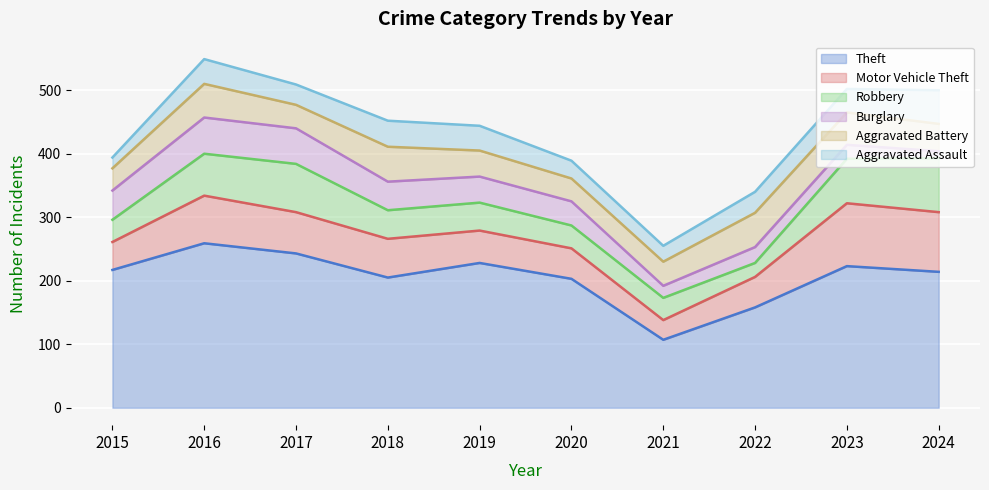

Reading left to right, extract all data points from this chart.

Theft: 2015=217	2016=259	2017=243	2018=205	2019=228	2020=203	2021=107	2022=158	2023=223	2024=214
Motor Vehicle Theft: 2015=44	2016=75	2017=65	2018=61	2019=51	2020=48	2021=31	2022=48	2023=99	2024=94
Robbery: 2015=35	2016=66	2017=76	2018=45	2019=44	2020=36	2021=35	2022=22	2023=70	2024=85
Burglary: 2015=46	2016=57	2017=56	2018=45	2019=41	2020=38	2021=19	2022=25	2023=22	2024=11
Aggravated Battery: 2015=35	2016=53	2017=37	2018=55	2019=41	2020=36	2021=38	2022=54	2023=51	2024=43
Aggravated Assault: 2015=17	2016=39	2017=32	2018=41	2019=39	2020=28	2021=25	2022=33	2023=37	2024=53